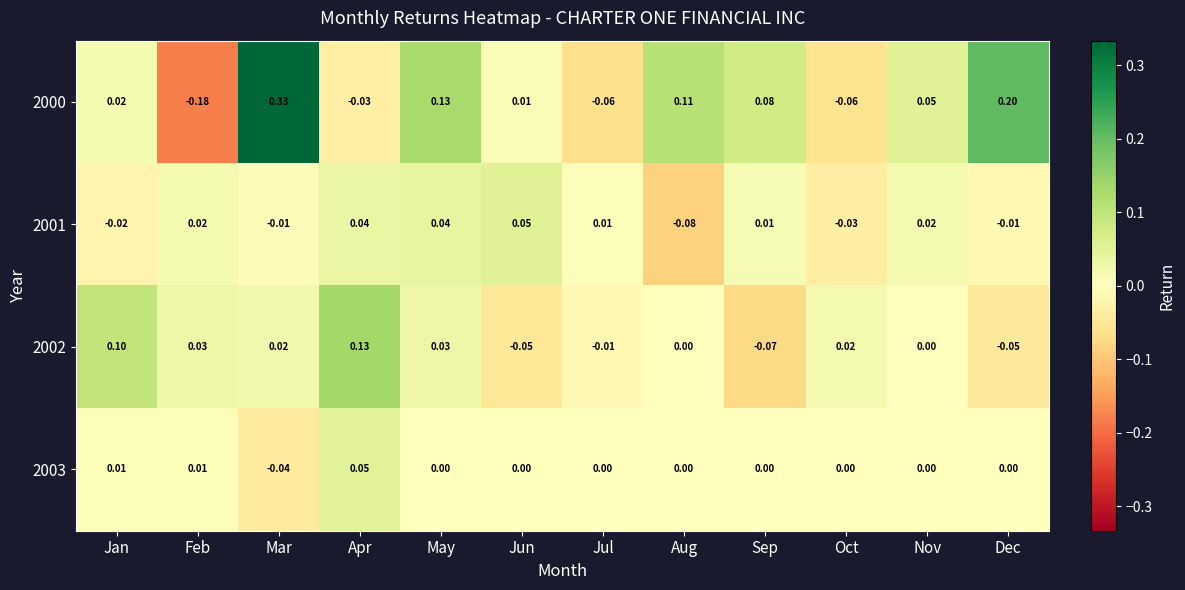

Which category has the lowest value in the 2001 series?

Aug